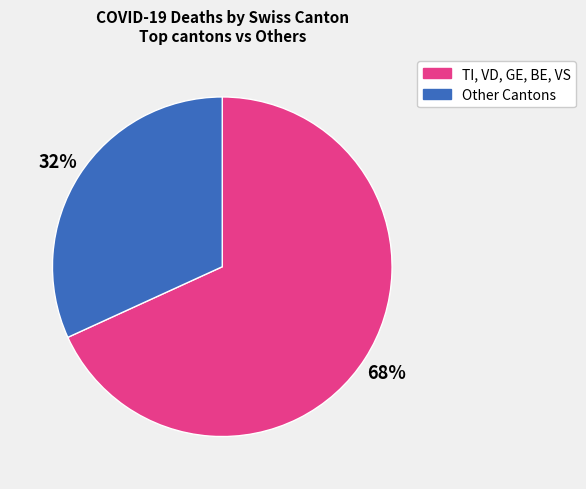

Combined, do 68% and 32% account for over 50%?

Yes